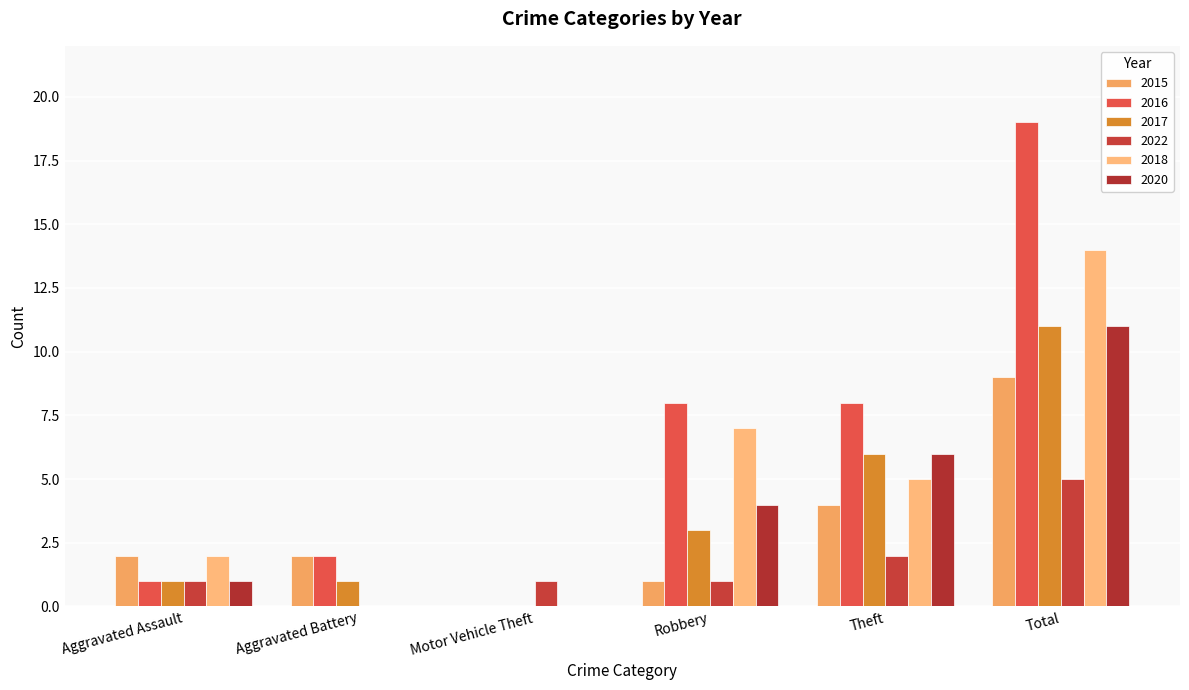

Reading left to right, list all the values displayed in this chart.

2015: 2	2	0	1	4	9
2016: 1	2	0	8	8	19
2017: 1	1	0	3	6	11
2022: 1	0	1	1	2	5
2018: 2	0	0	7	5	14
2020: 1	0	0	4	6	11